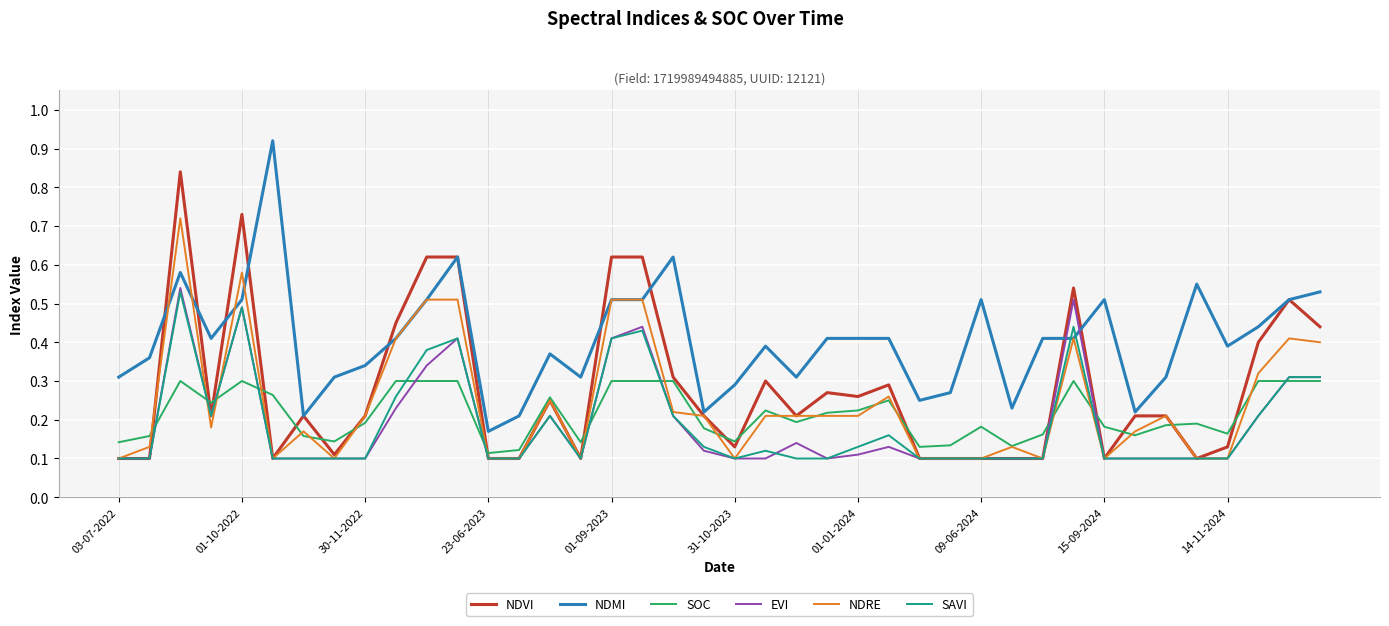

How many lines are shown in the chart?

6